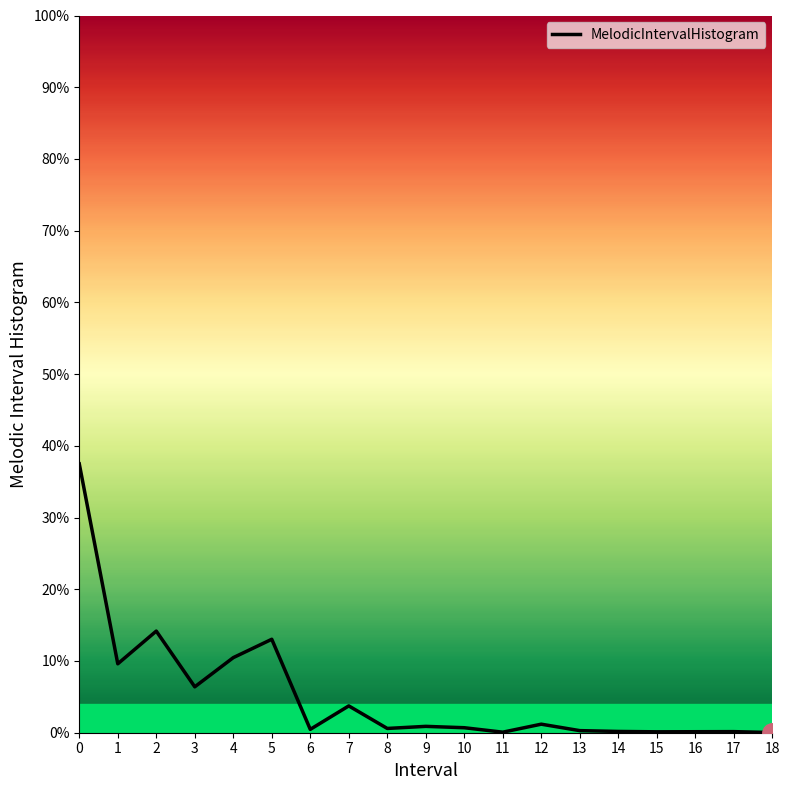

Does the chart display data point markers on the line(s)?

No